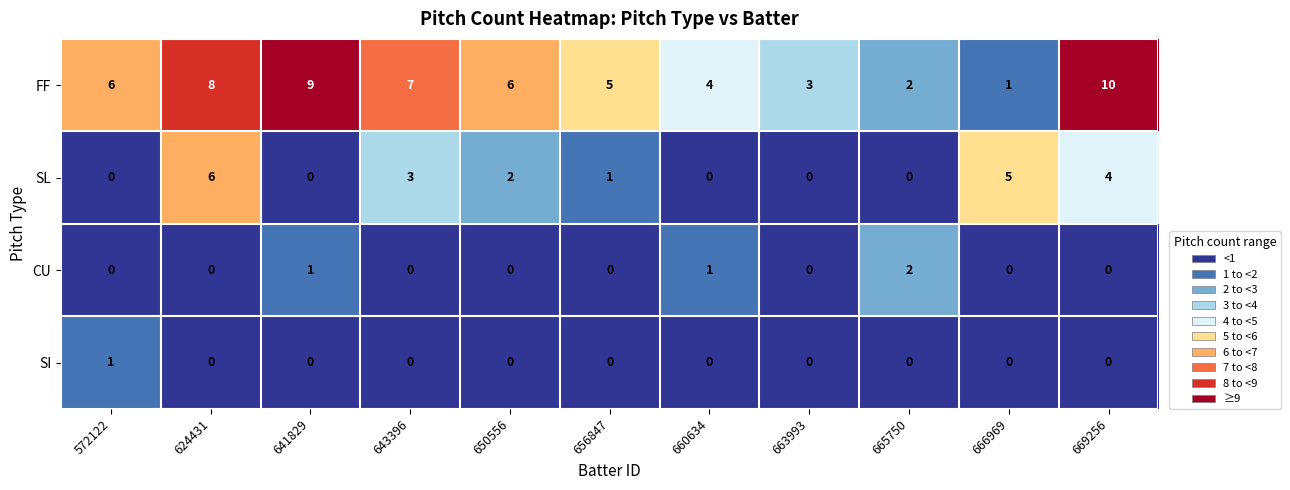

Which series has the widest spread of values?

FF